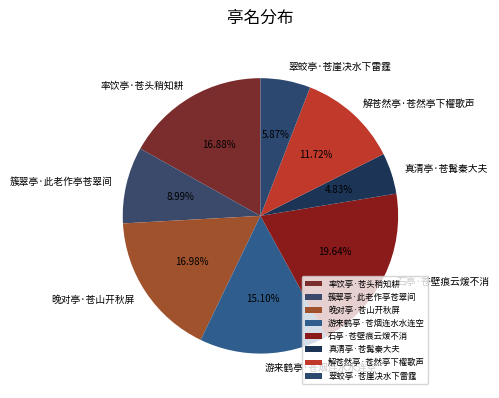

Does 解苍然亭·苍然亭下櫂歌声 represent more than half of the total?

No